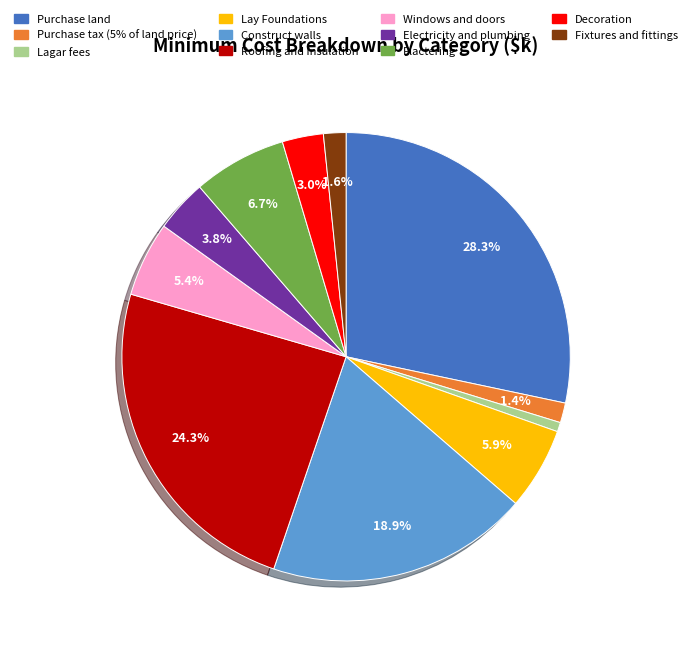

What percentage is NOT represented by Windows and doors?

94.6%